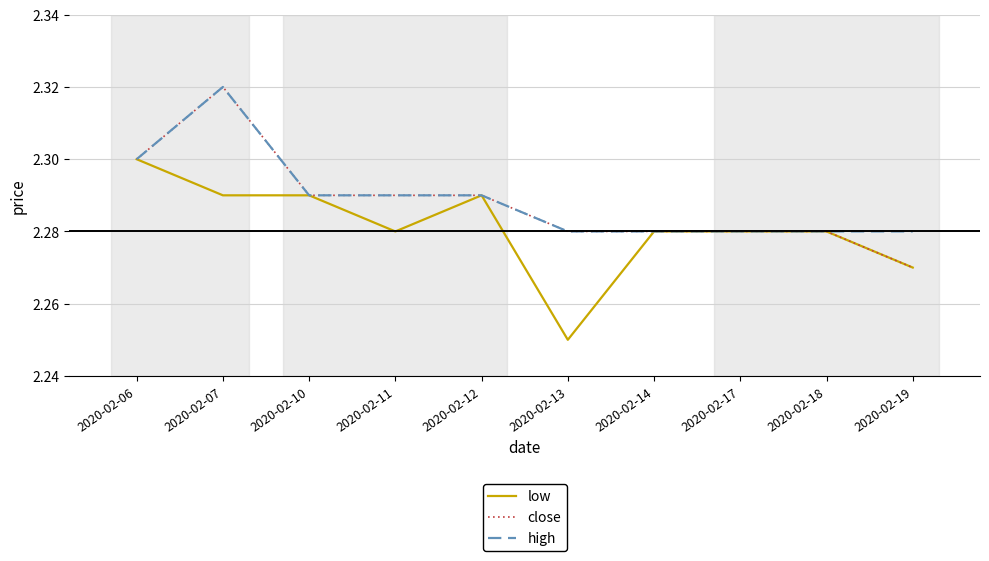

At which label is low closest to 2?

2020-02-13